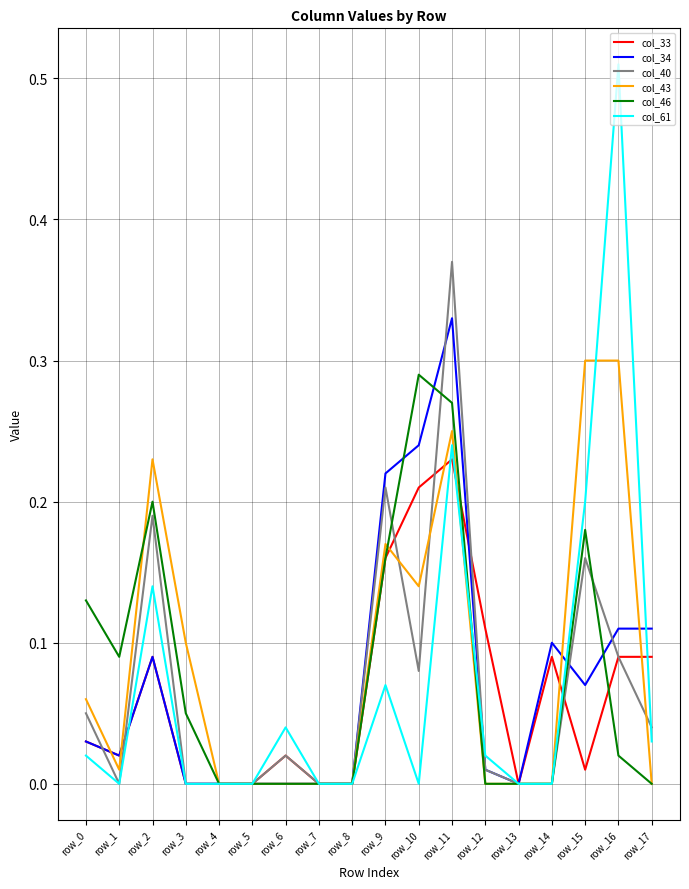

At which category does the chart reach its peak across all series?

row_16